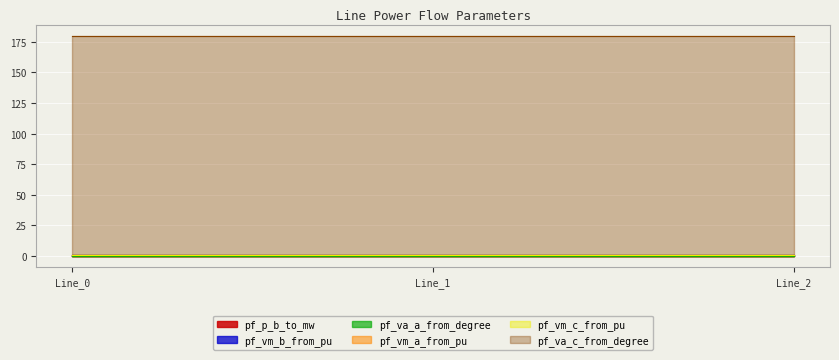

Rank the series by their maximum value, from highest to lowest.

pf_va_c_from_degree, pf_vm_a_from_pu, pf_vm_c_from_pu, pf_vm_b_from_pu, pf_va_a_from_degree, pf_p_b_to_mw